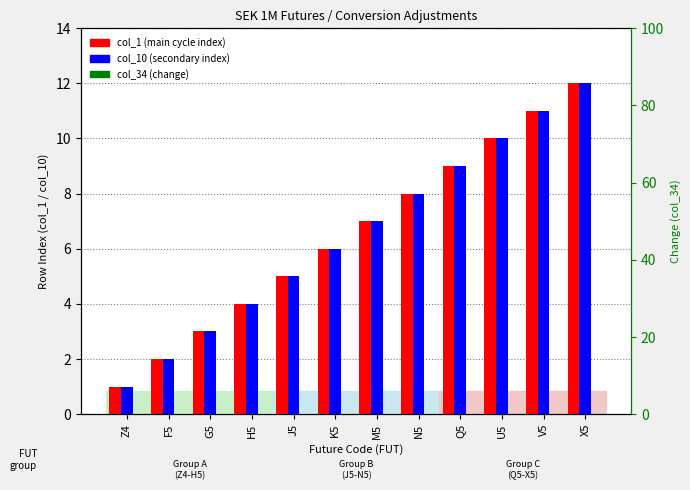

What position from the right is N5?

5